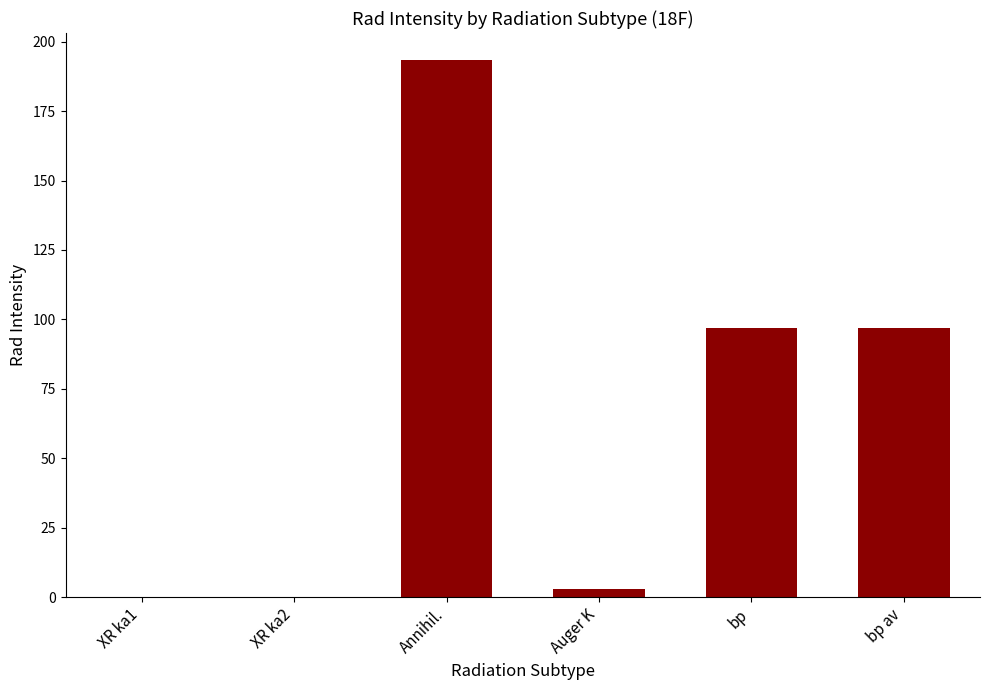

How many categories are shown in the chart?

6